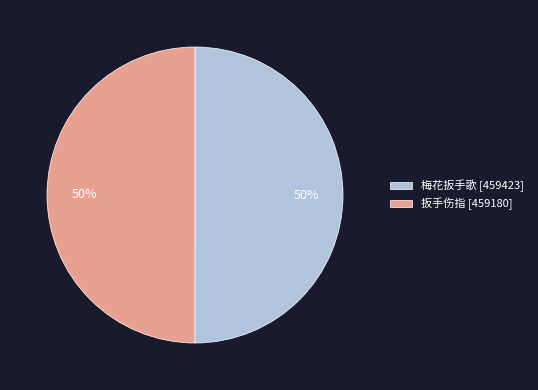

Count the number of slices in the pie.

2